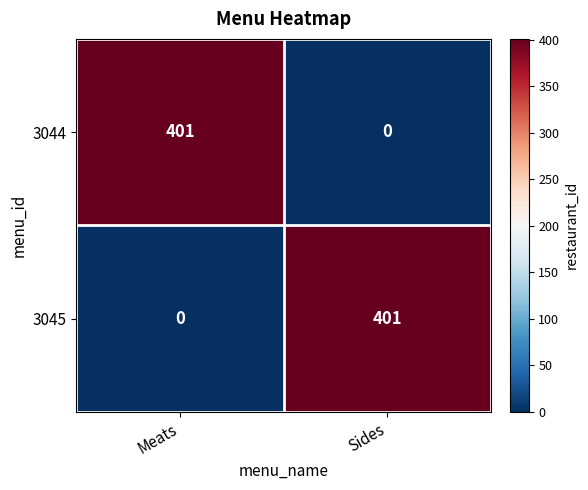

Reading right to left, transcribe all the data shown in this chart.

3044: 0	401
3045: 401	0